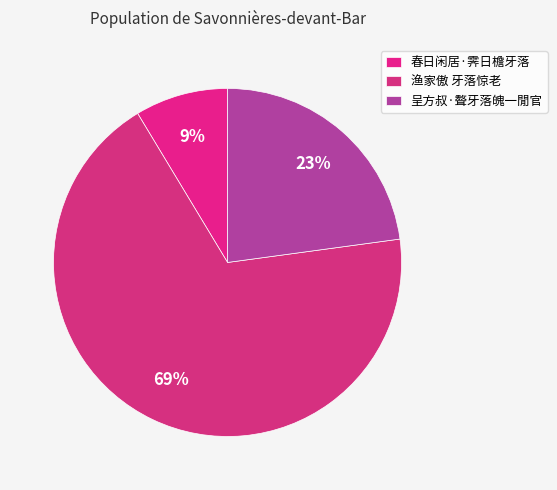

To the nearest percent, what is the difference between the 春日闲居·霁日檐牙落 and 呈方叔·聱牙落魄一閒官 slice percentages?

14%